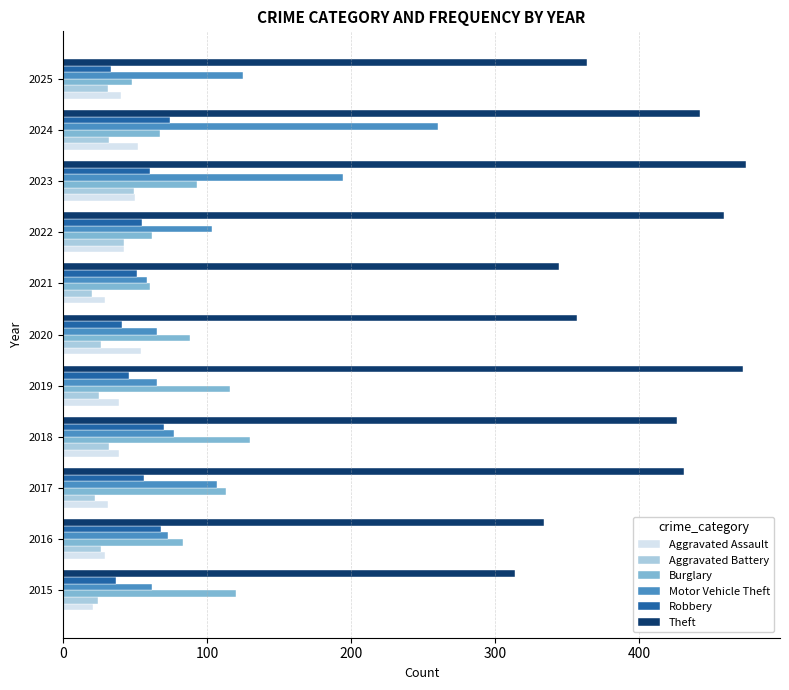

How many data points in Theft are less than 426?

5